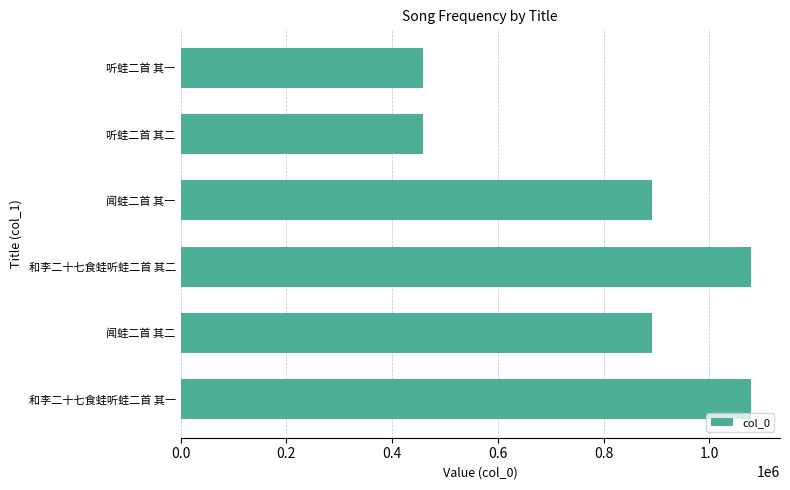

Is it true that the value at 闻蛙二首 其一 is 892054?

True